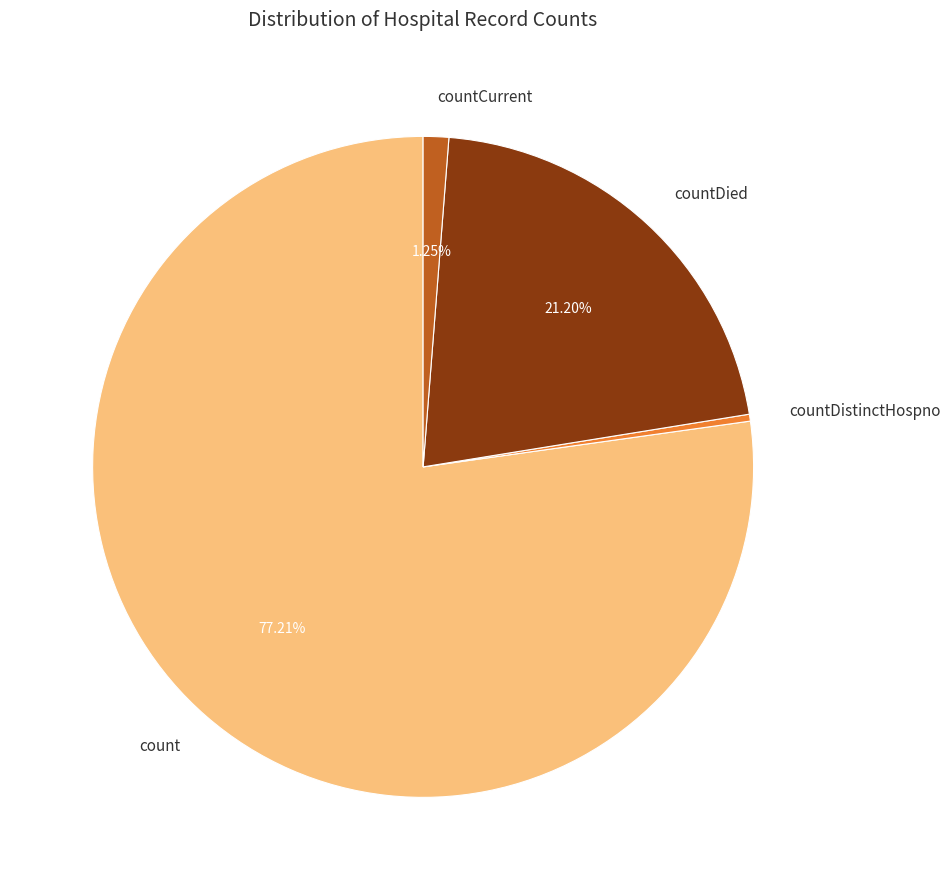

Is the sum of count and countDistinctHospno greater than half?

Yes